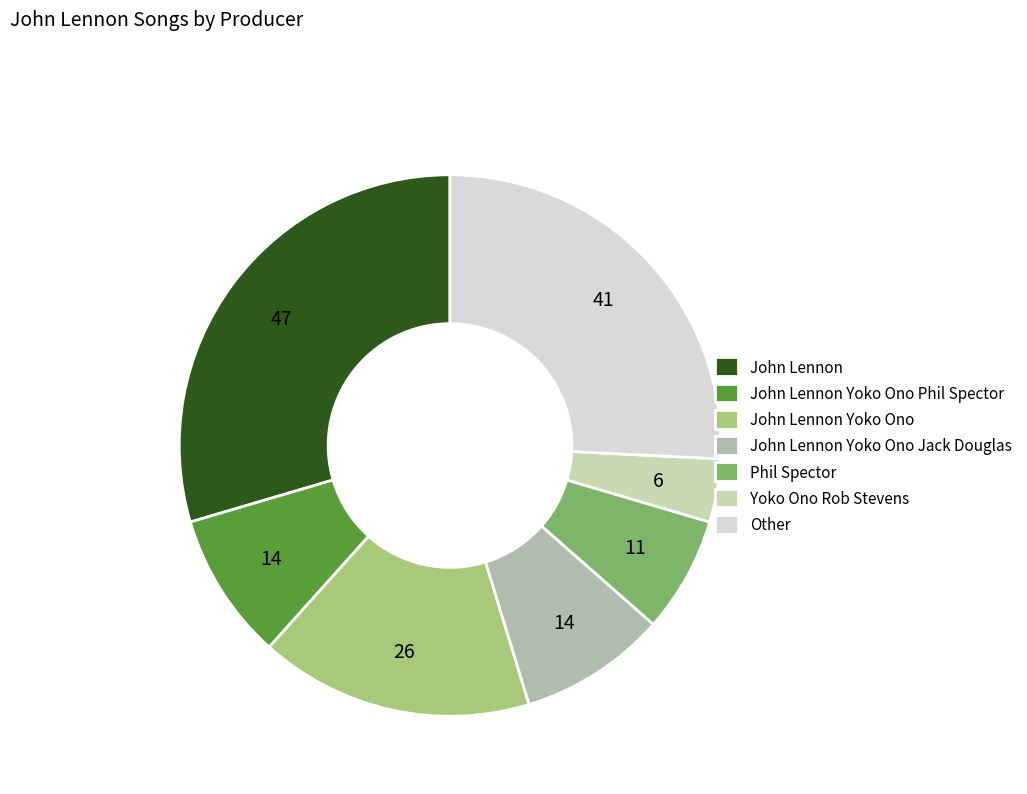

To the nearest percent, what is the difference between the largest and smallest slice percentages?

26%